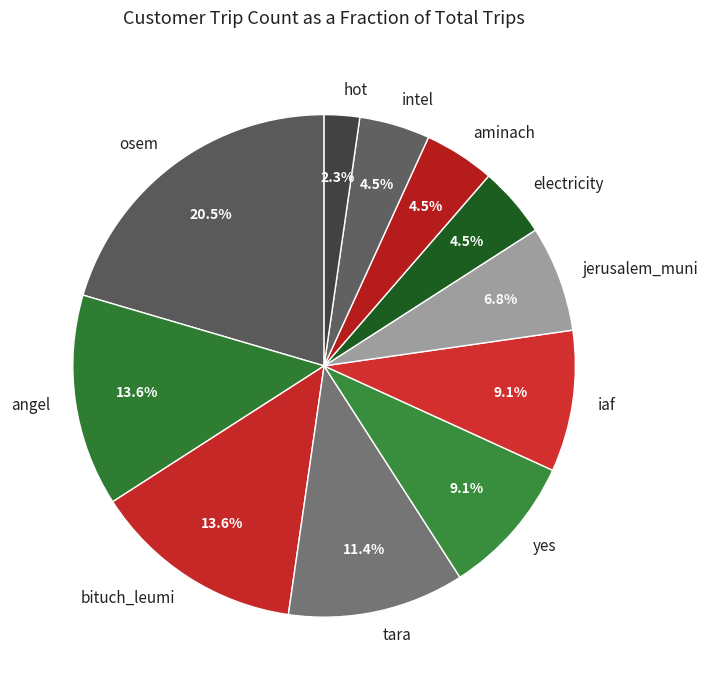

Do electricity and bituch_leumi together represent more than half of the pie?

No